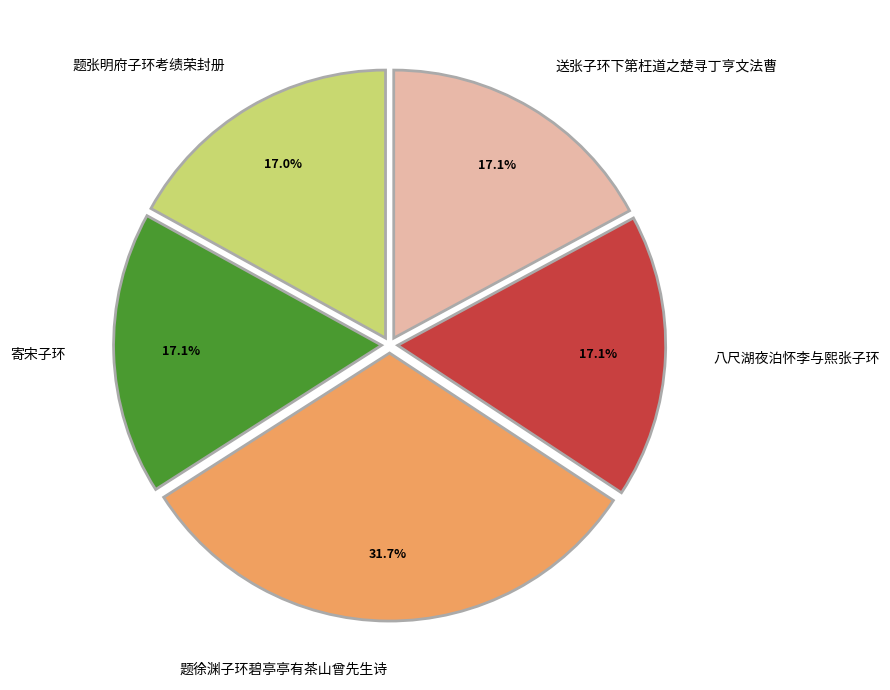

Does 题徐渊子环碧亭亭有茶山曾先生诗 represent more than half of the total?

No